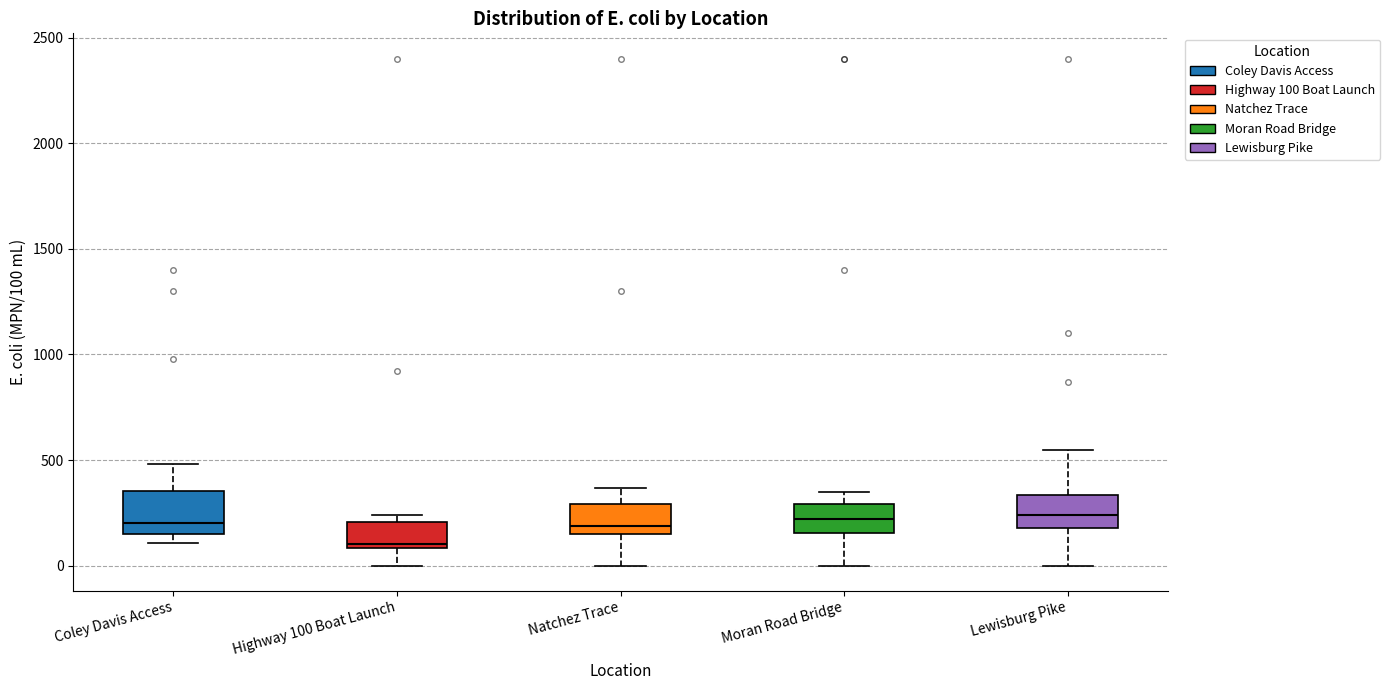

Where does the median line of the box for Moran Road Bridge sit on the y-axis? The values are not printed on the chart, so give them approximately, as read against the axis.

200